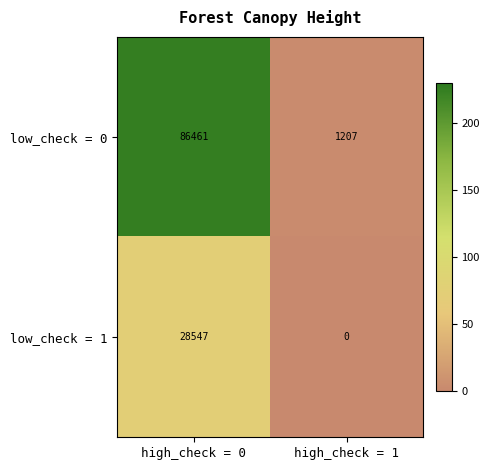

What is the sum of all low_check = 1 values?

28547